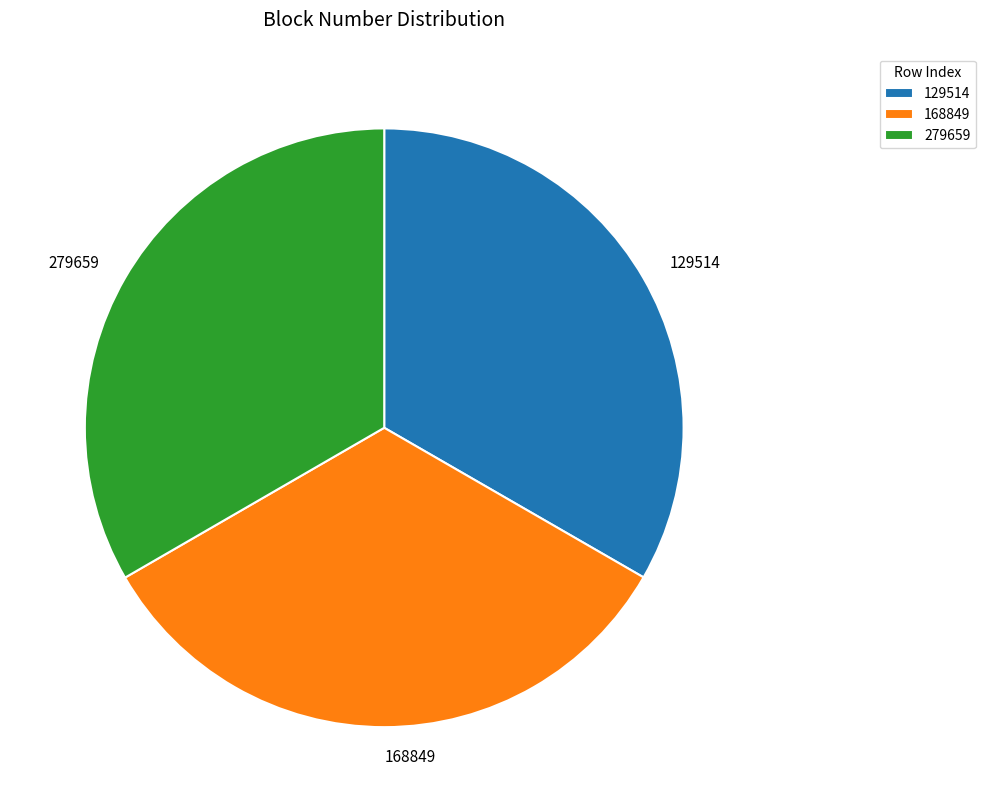

Is the sum of 168849 and 279659 greater than half?

Yes